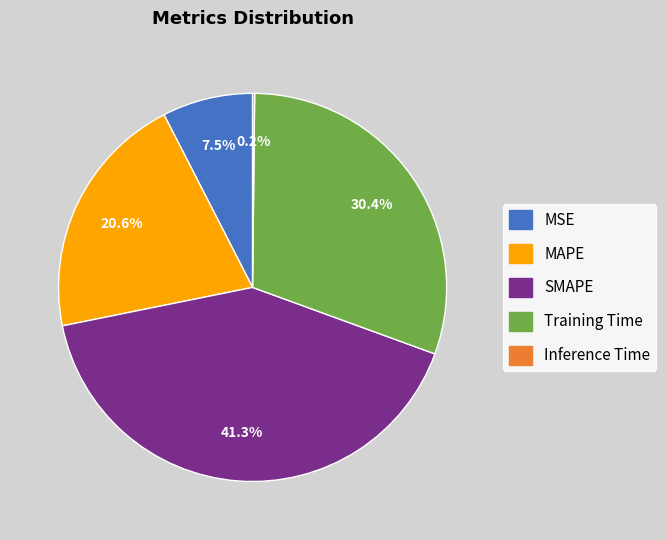

What percentage is NOT represented by Training Time?

69.6%